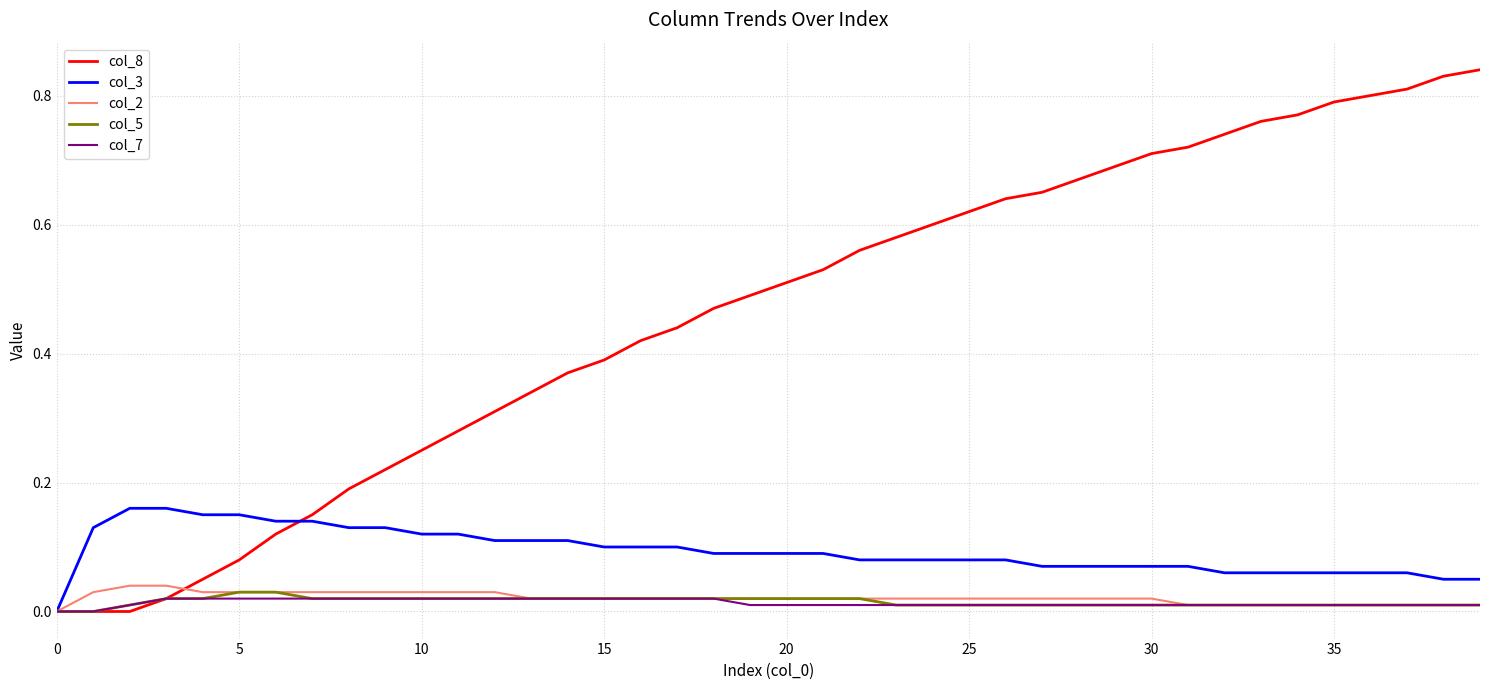

Which series has the largest range (max minus min)?

col_8